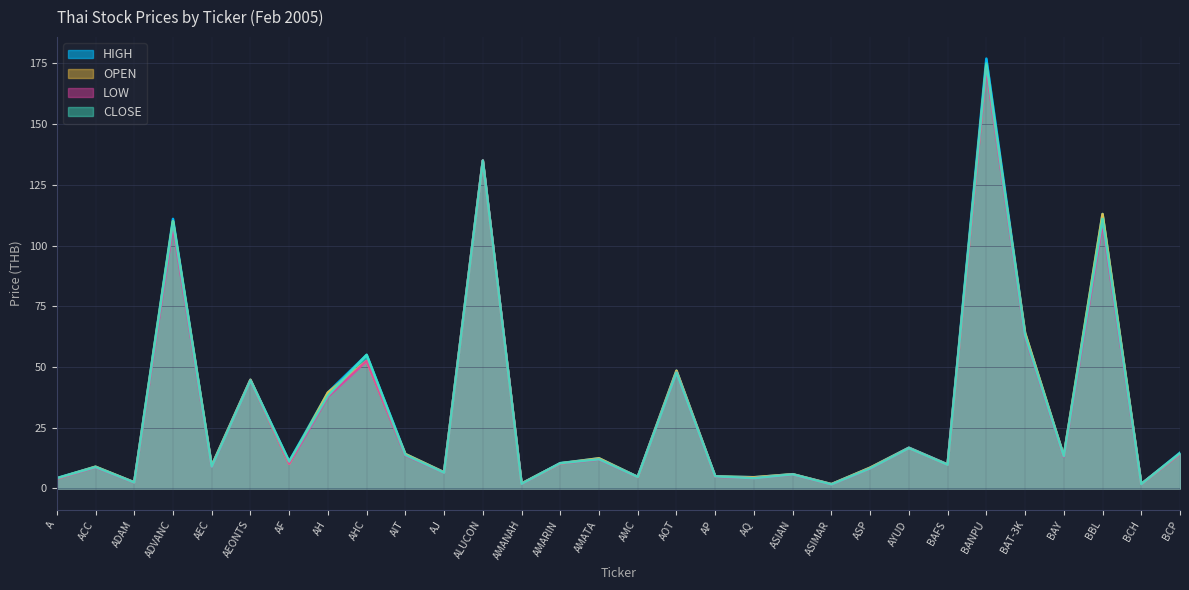

What is the difference between the second highest and second lowest values in the CLOSE series?

133.2